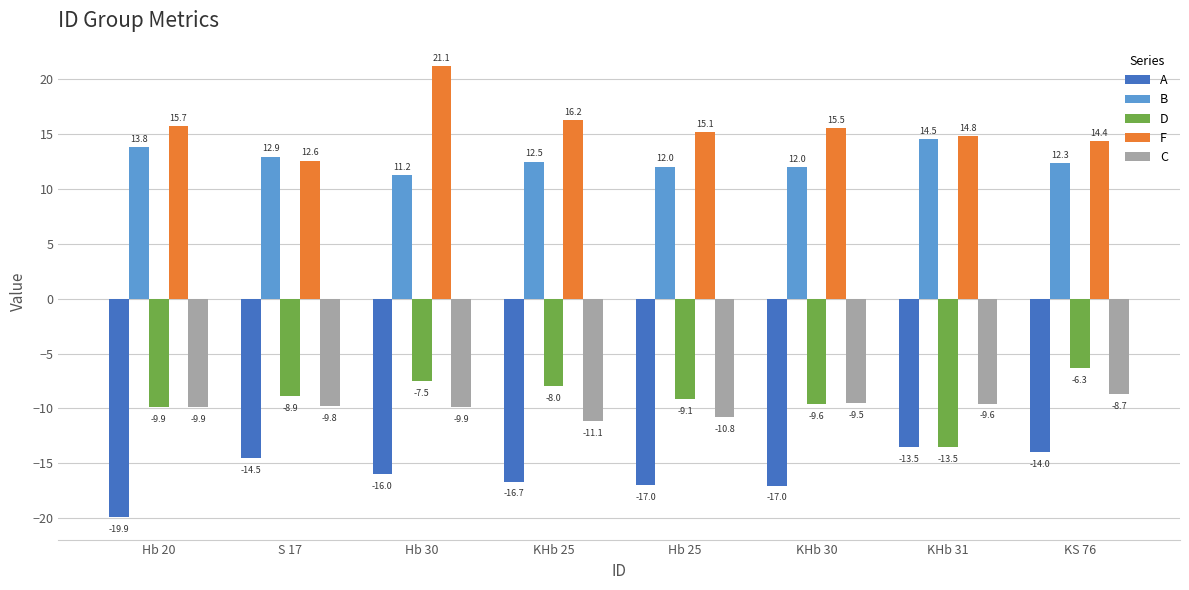

What is the minimum value for F?

12.6